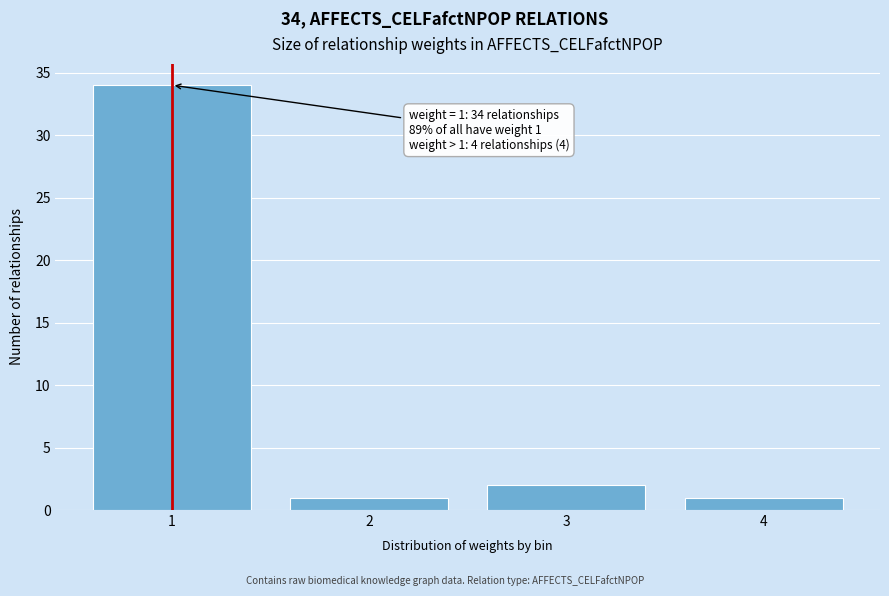

Reading left to right, extract all data points from this chart.

34	1	2	1